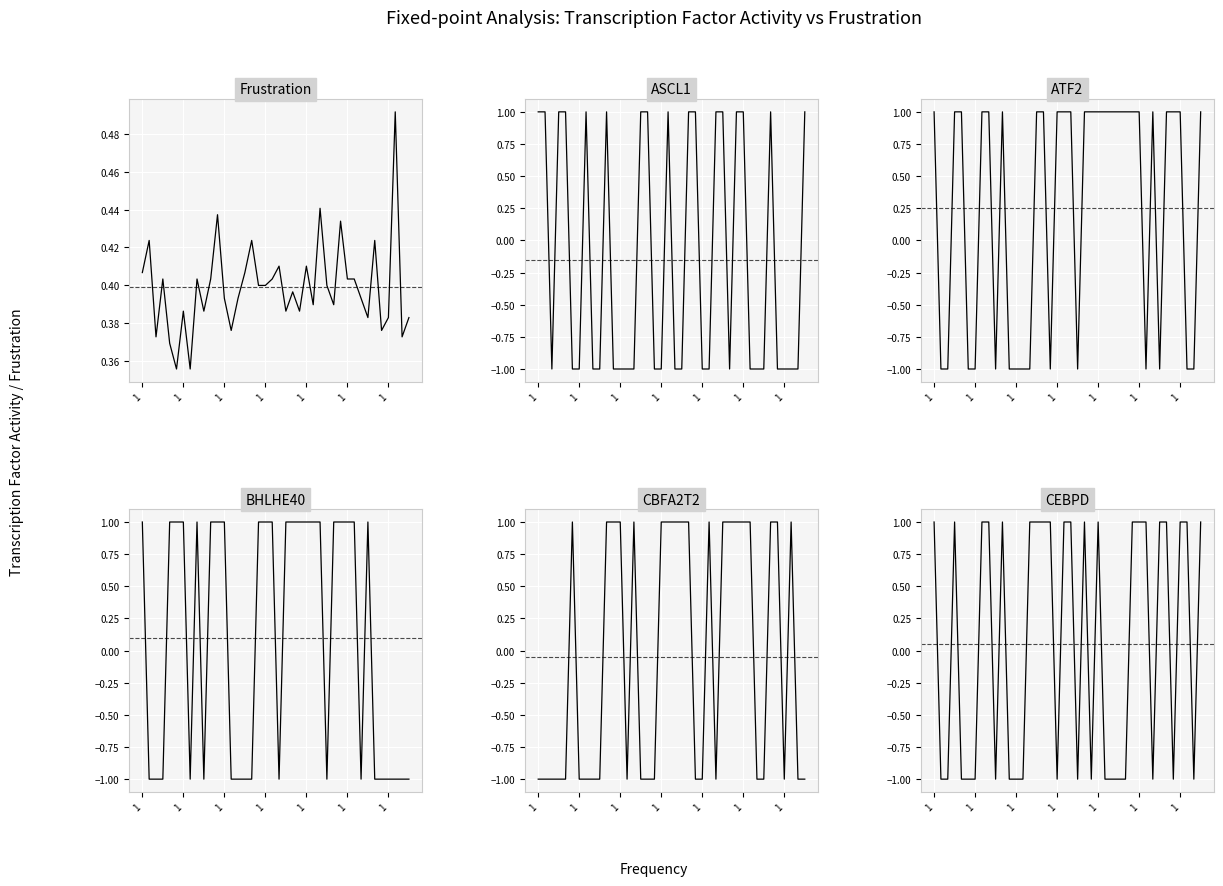

Which has a higher value, 1 or 17?

1